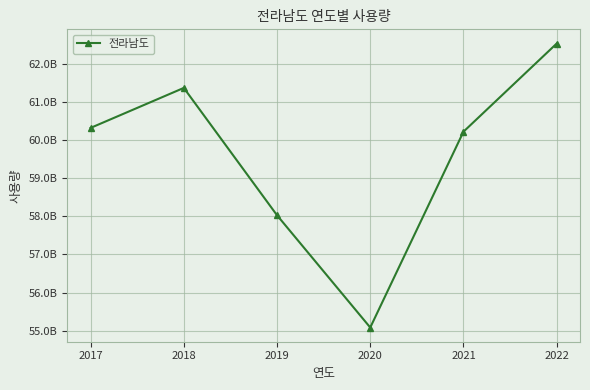

What is the value of the 5th point from the left?

60217861408